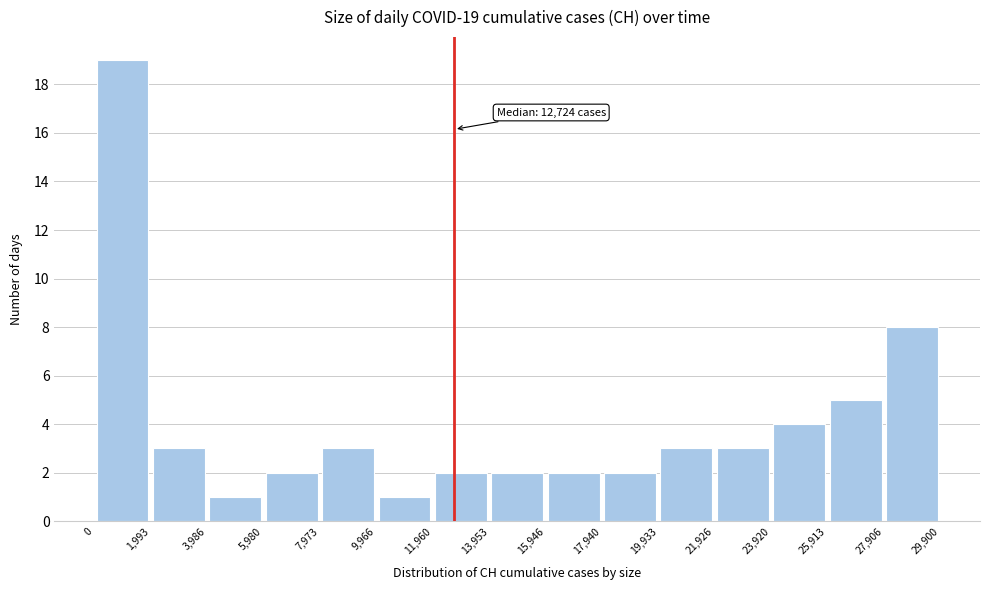

Which range on the x-axis has the tallest bar?

0 to 1,993